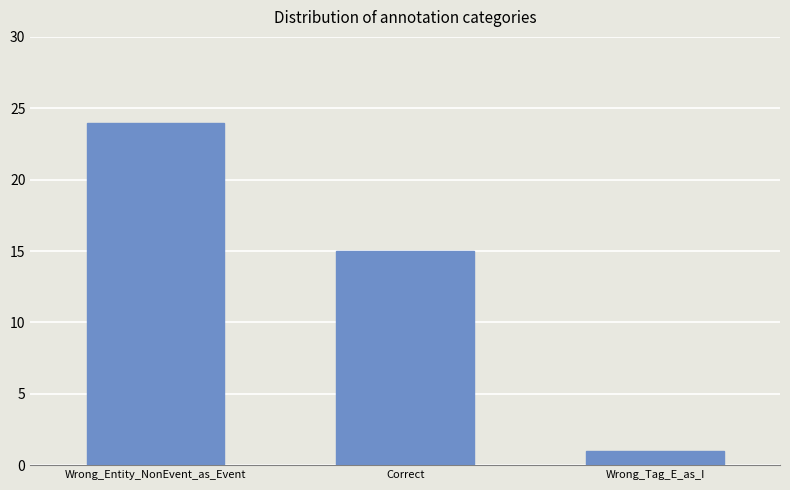

List the labels in order of value, smallest first.

Wrong_Tag_E_as_I, Correct, Wrong_Entity_NonEvent_as_Event